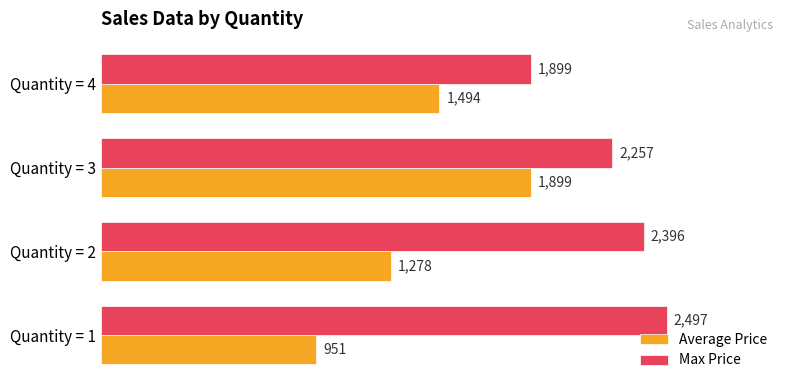

What is the maximum value for Max Price?

2497